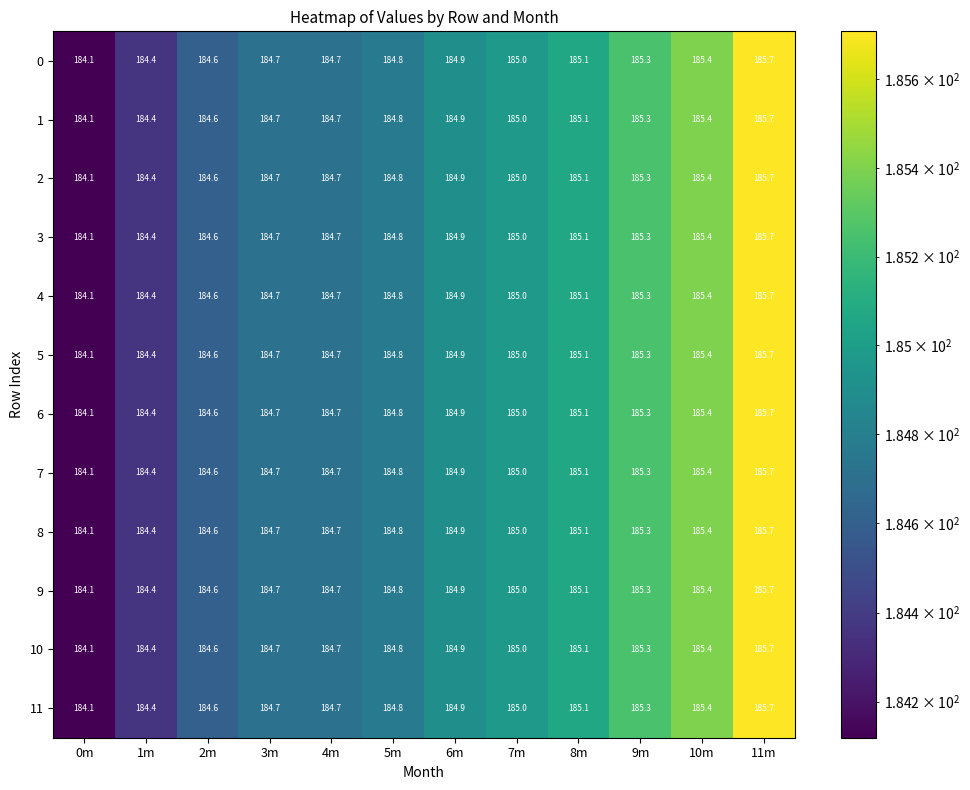

At which label is 10 closest to 184?

0m